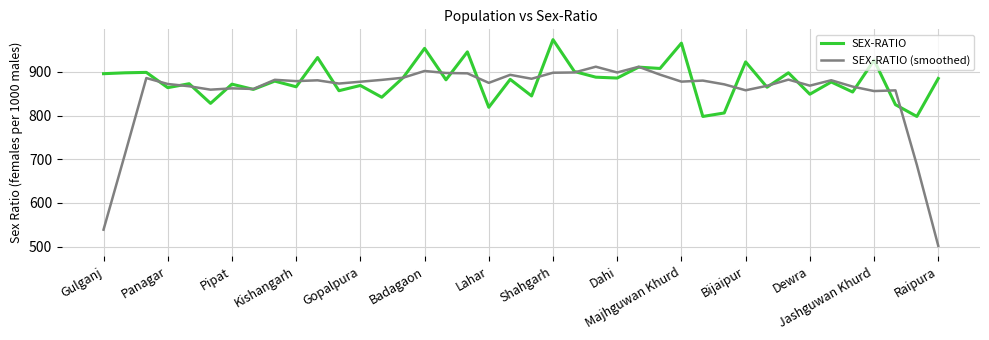

At how many categories does at least one series exceed 832?

39